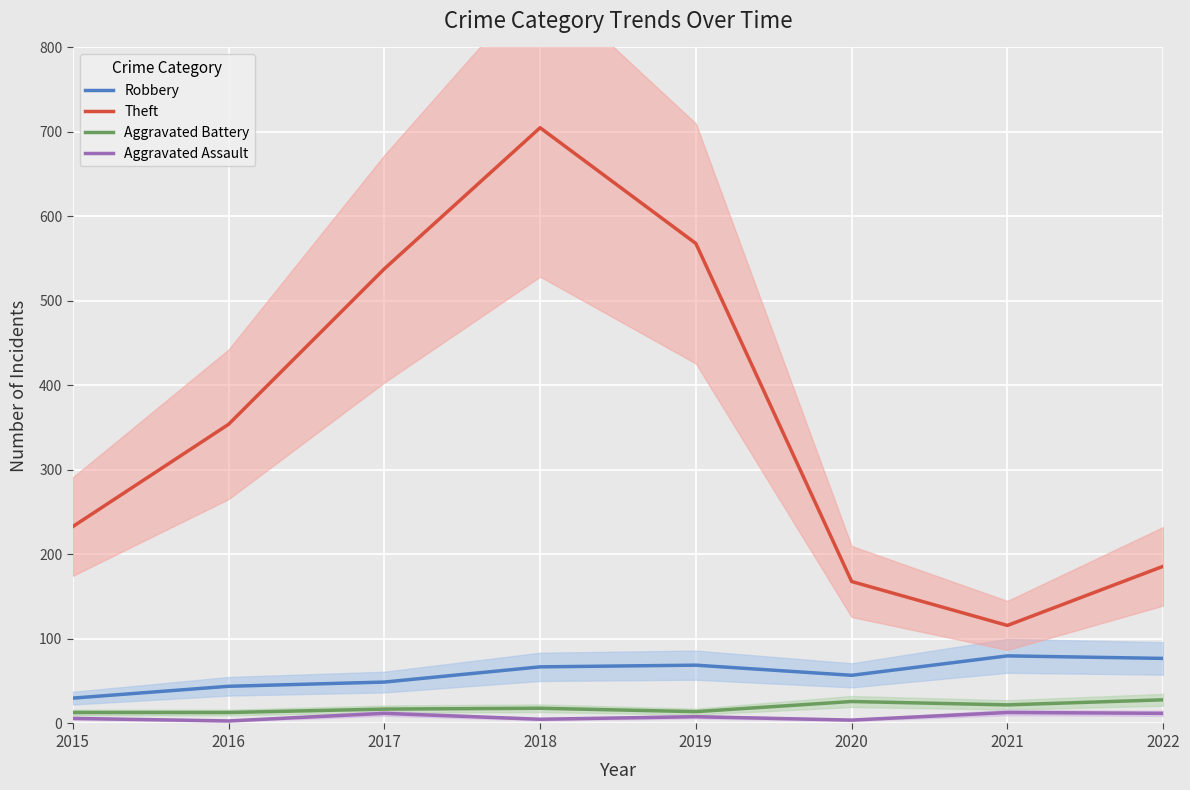

Between 2016 and 2017, which is larger?

2017